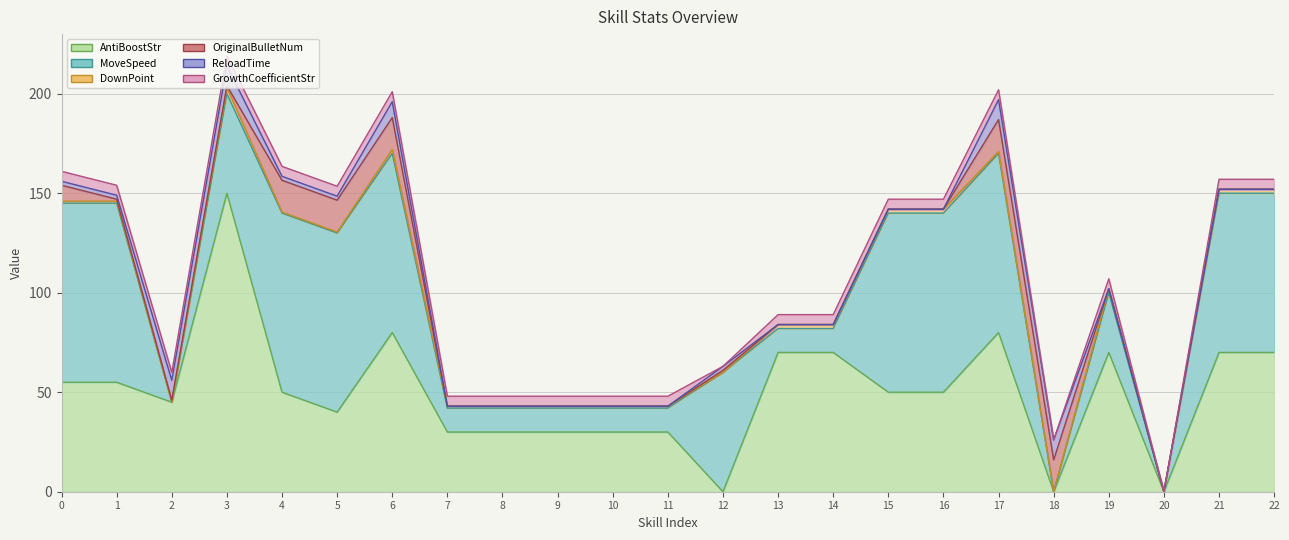

What is the maximum value shown in the chart?

150.0